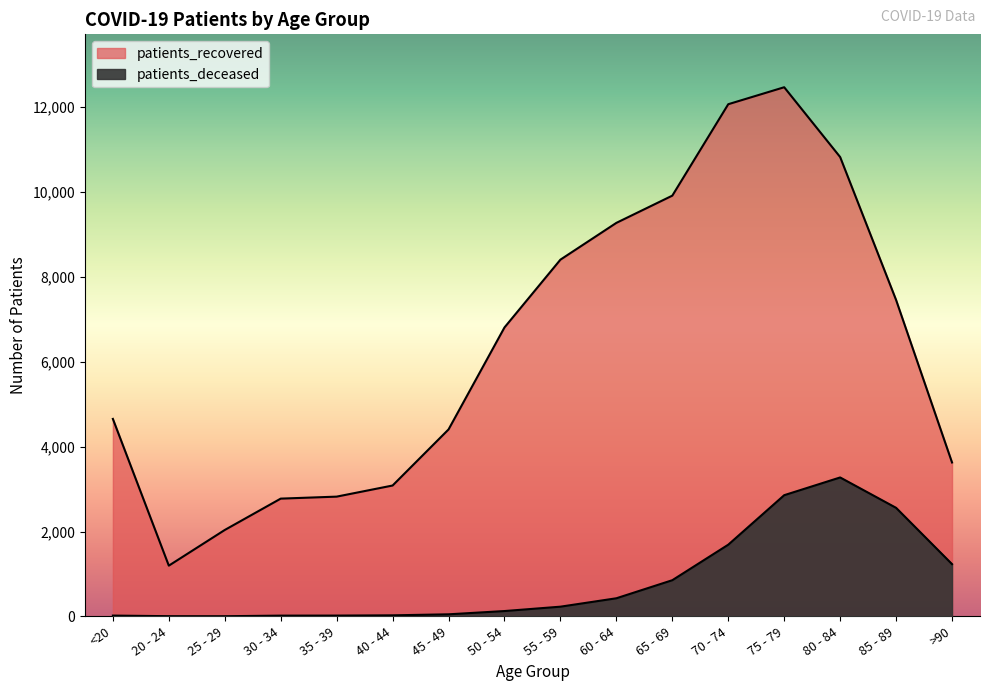

What position from the left is 25 - 29?

3